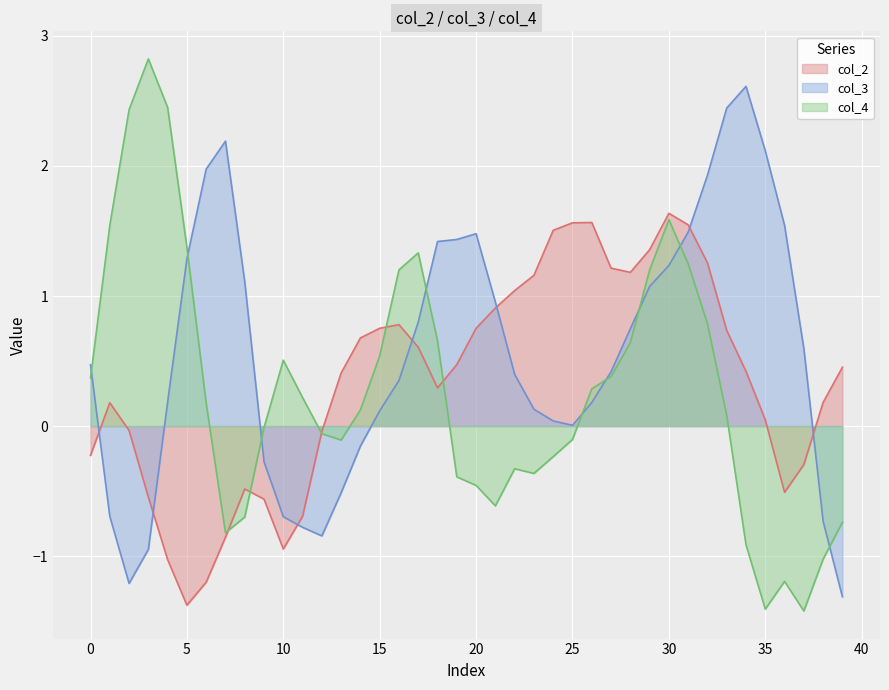

What is the average value of the col_3 series?

0.6